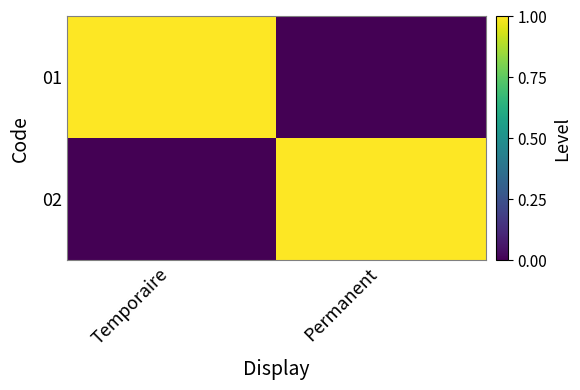

At how many categories does at least one series exceed 0?

2